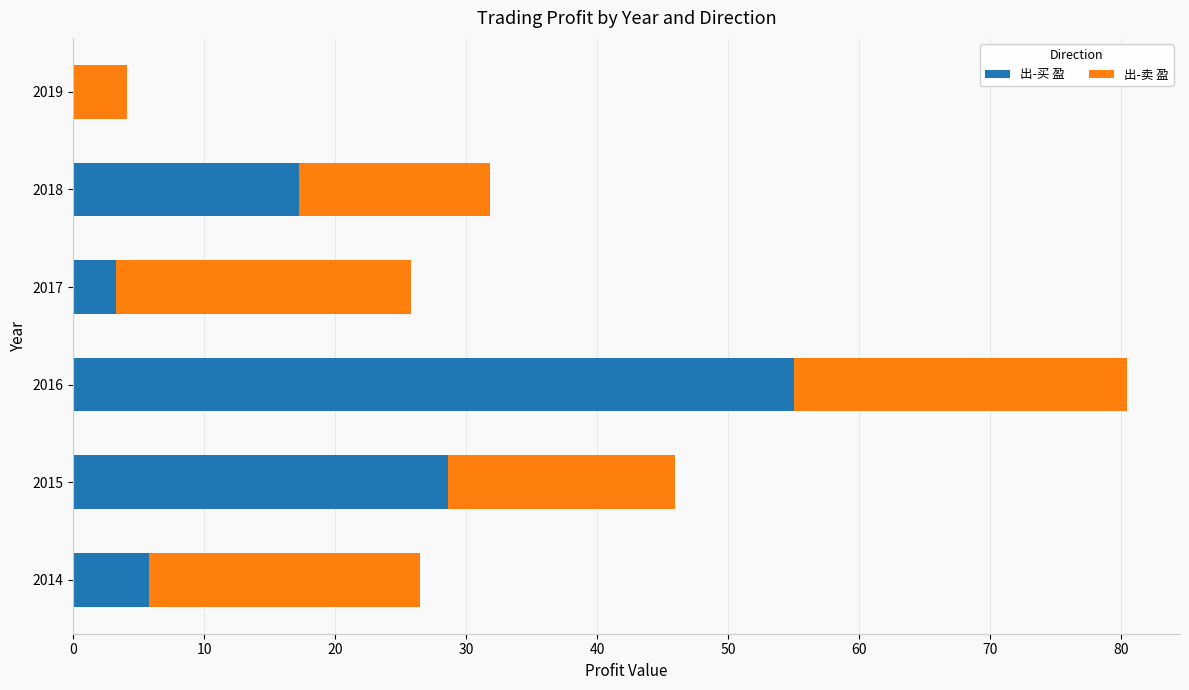

What is the maximum value for 出-买 盈?

55.0